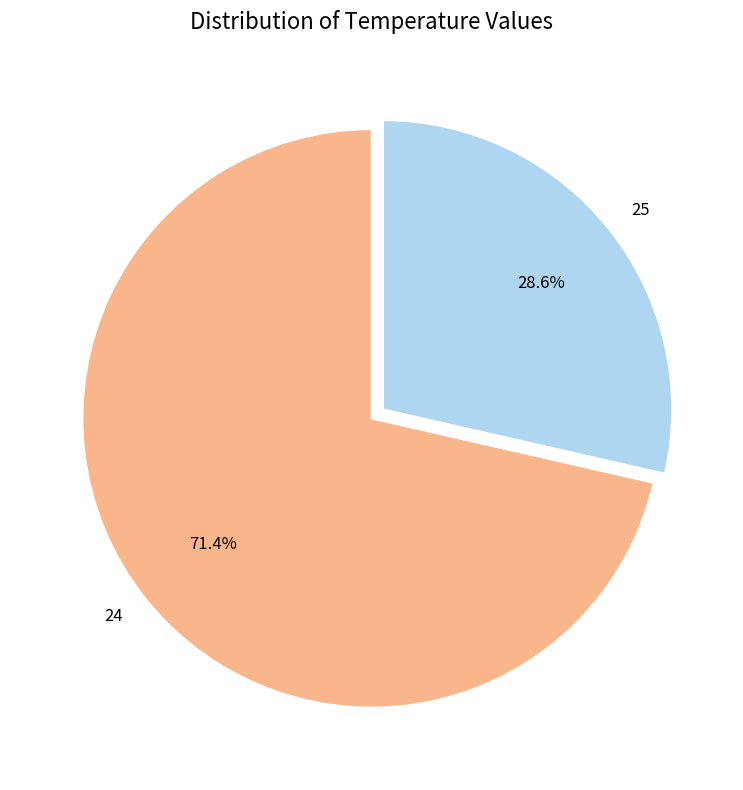

Which category has the biggest portion of the pie?

24